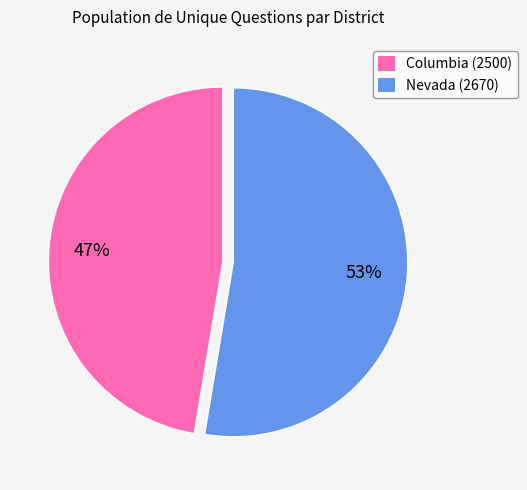

To the nearest percent, what portion does Nevada (2670) represent?

53%